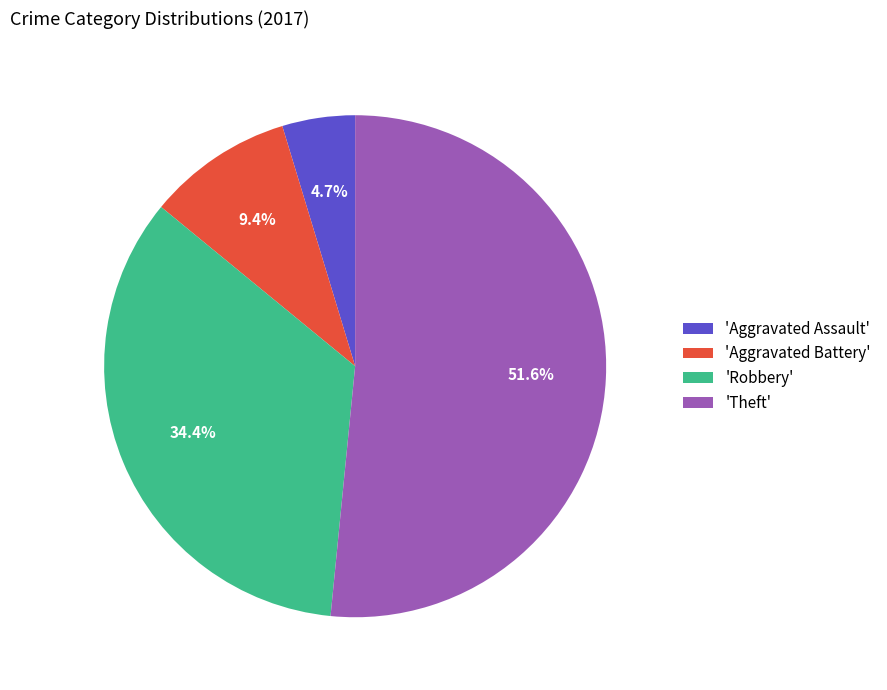

What portion of the pie excludes 'Robbery'?

65.6%